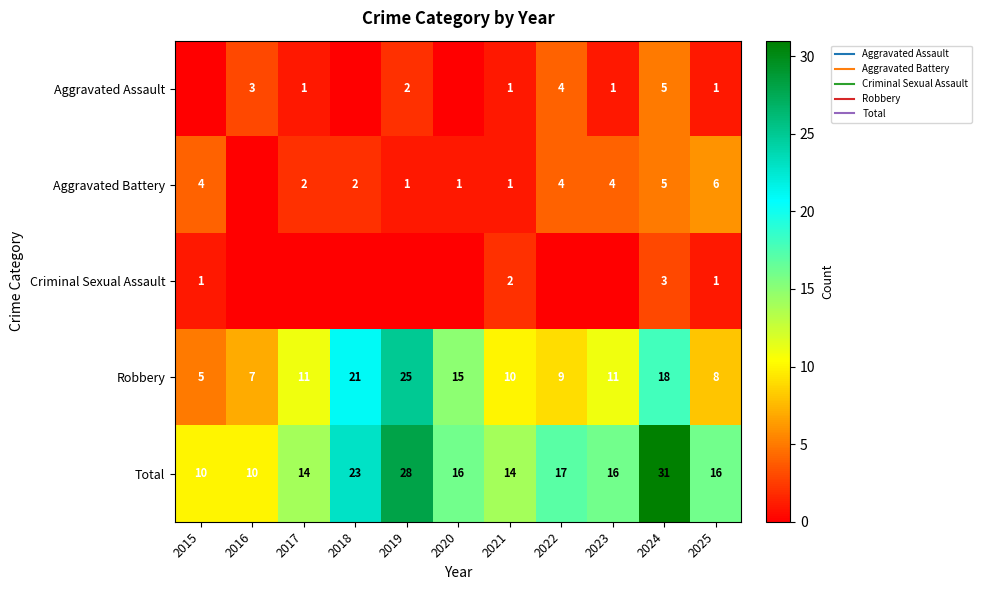

Between 2024 and 2020, which is larger?

2024